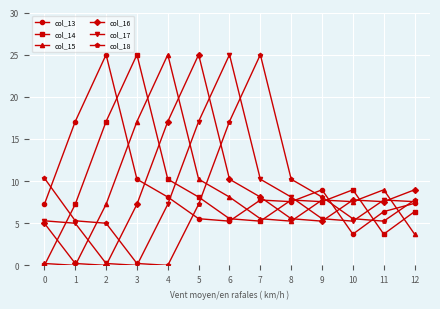

What is the average value of the col_14 series?

8.7